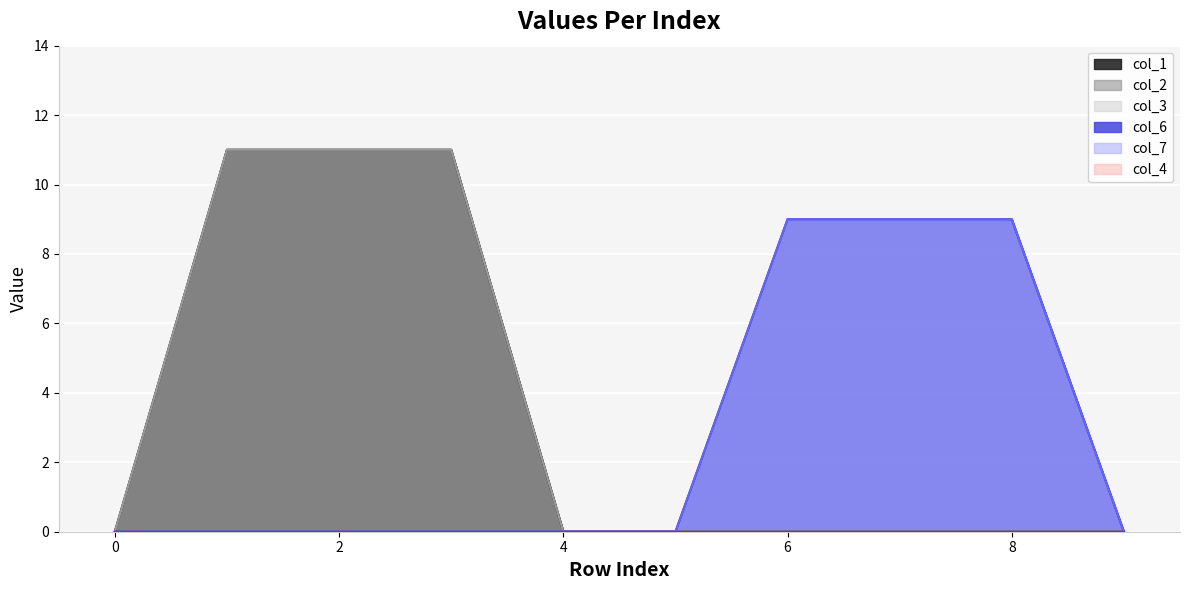

Is the value of col_2 at 1 greater than the value of col_6 at 6?

Yes